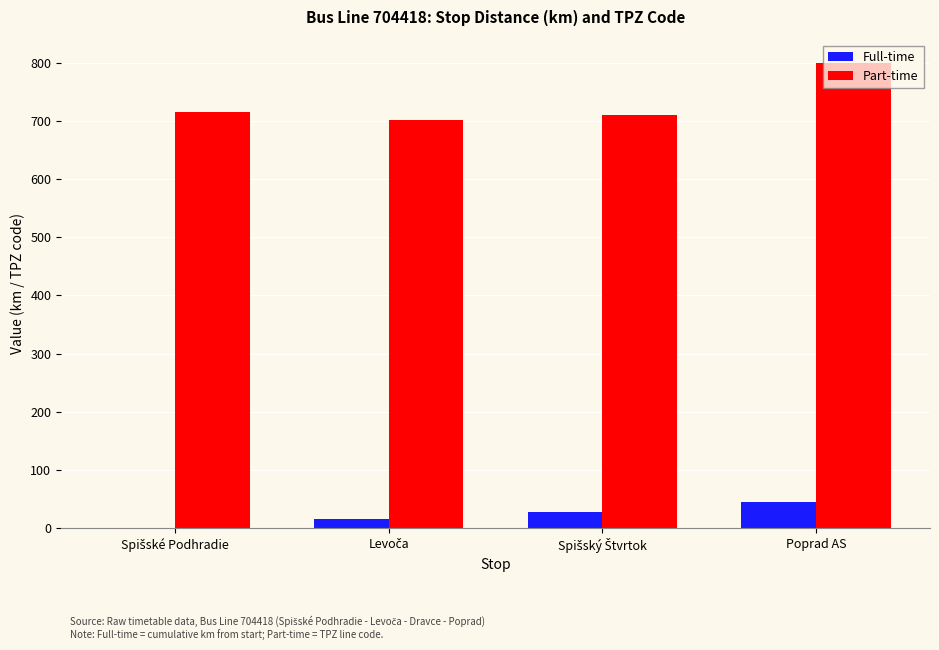

At which label does Full-time reach its peak?

Poprad AS